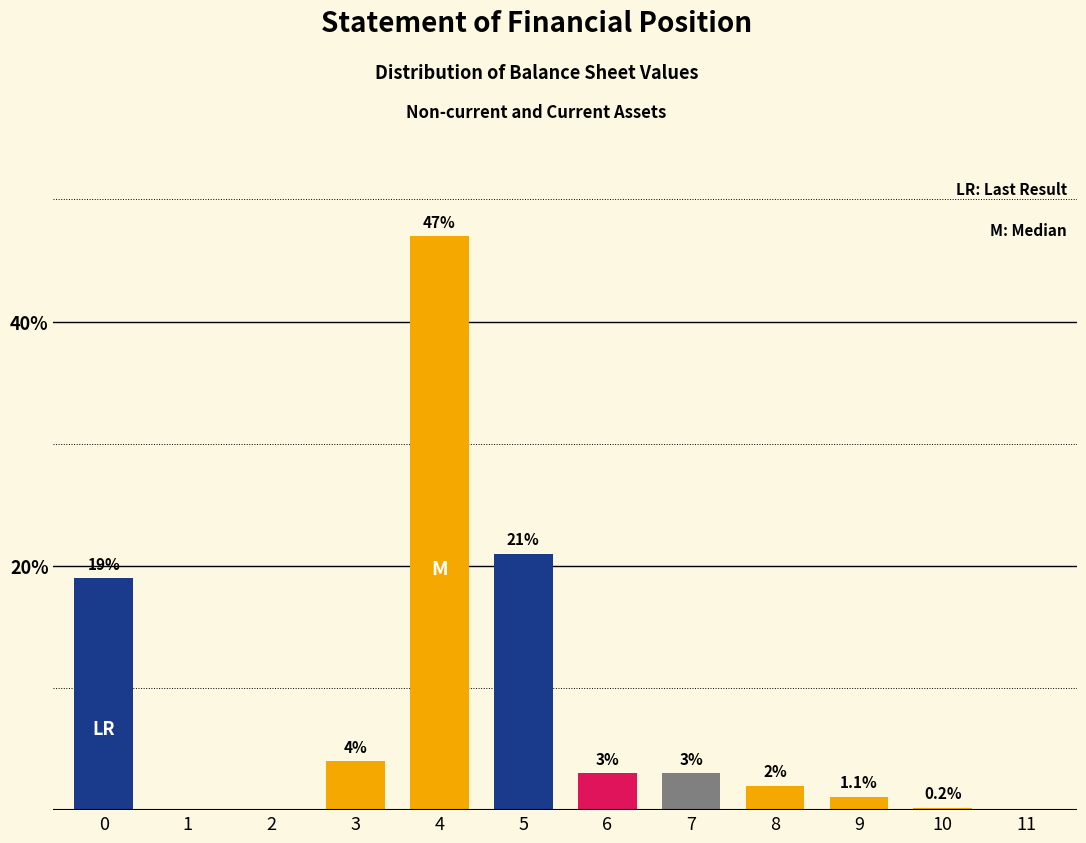

Reading right to left, list all the values displayed in this chart.

11=0.0	10=0.2	9=1.1	8=2.0	7=3.0	6=3.0	5=21.0	4=47.0	3=4.0	2=0.0	1=0.0	0=19.0